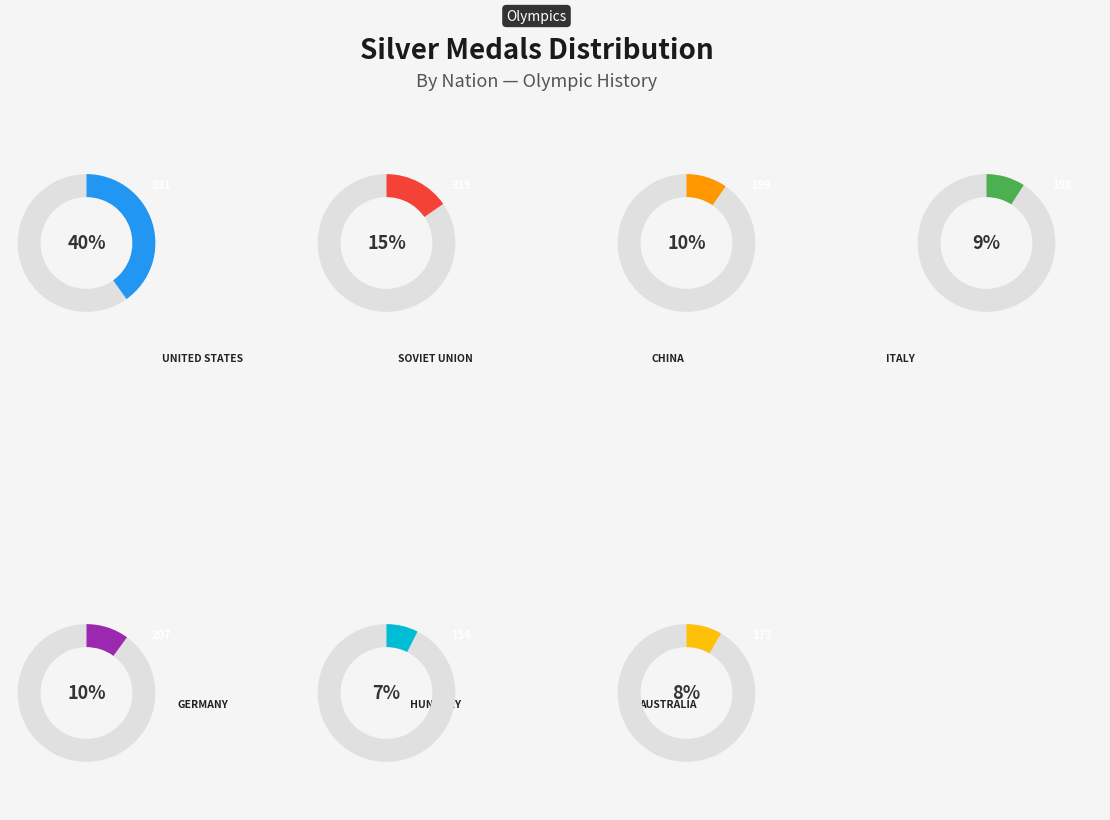

What percentage is the China slice, to the nearest percent?

10%